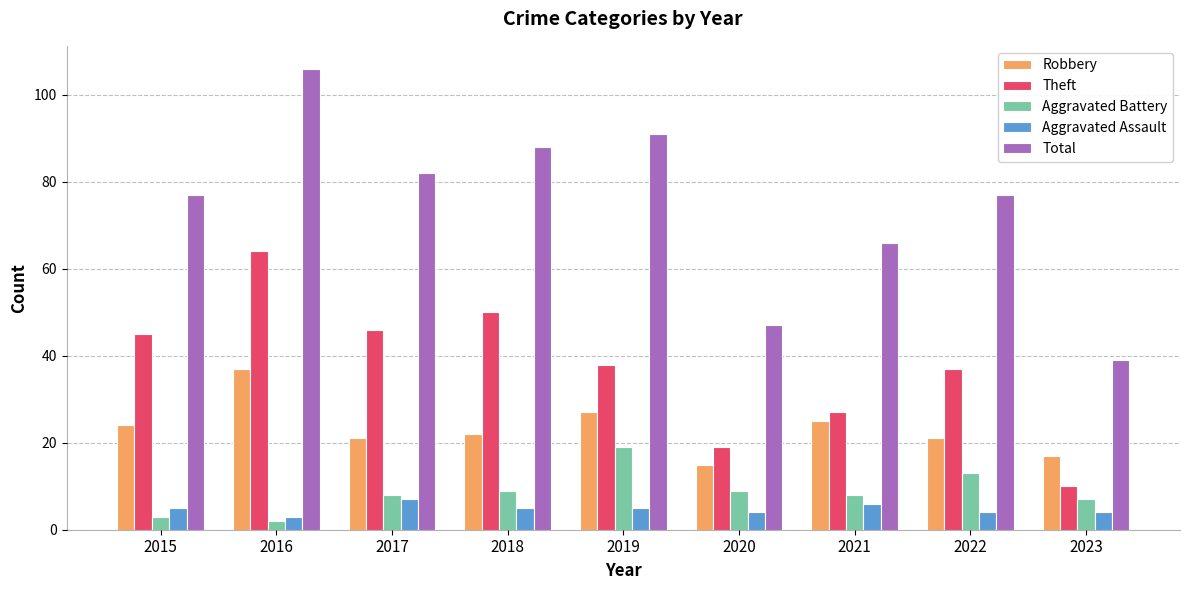

What is the sum of the Aggravated Assault values at 2021 and 2022?

10